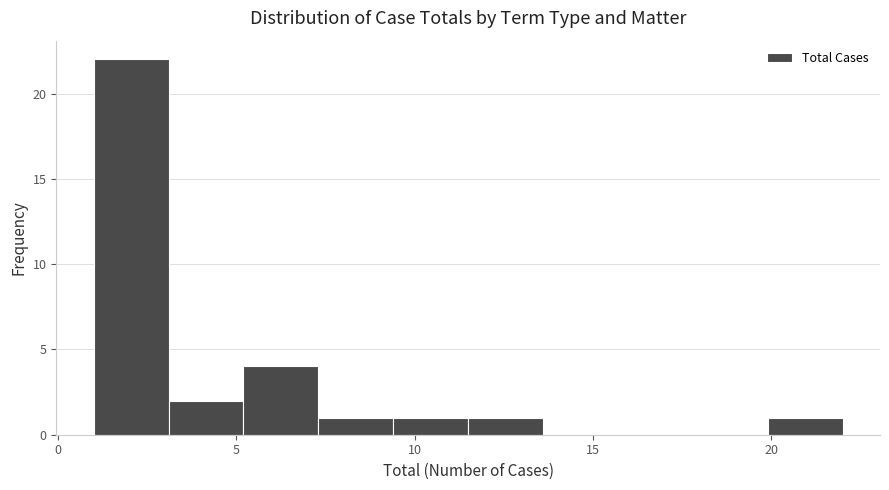

Reading left to right, transcribe this chart: for each bar, give the range it covers on the x-axis and its height. Neither the bar edges nor the heights are printed on the chart, so give them approximately, as read against the axes.

1.0 to 3.1: 22
3.1 to 5.2: 2
5.2 to 7.3: 4
7.3 to 9.4: 1
9.4 to 11.5: 1
11.5 to 13.6: 1
13.6 to 15.7: 0
15.7 to 17.8: 0
17.8 to 19.9: 0
19.9 to 22.0: 1